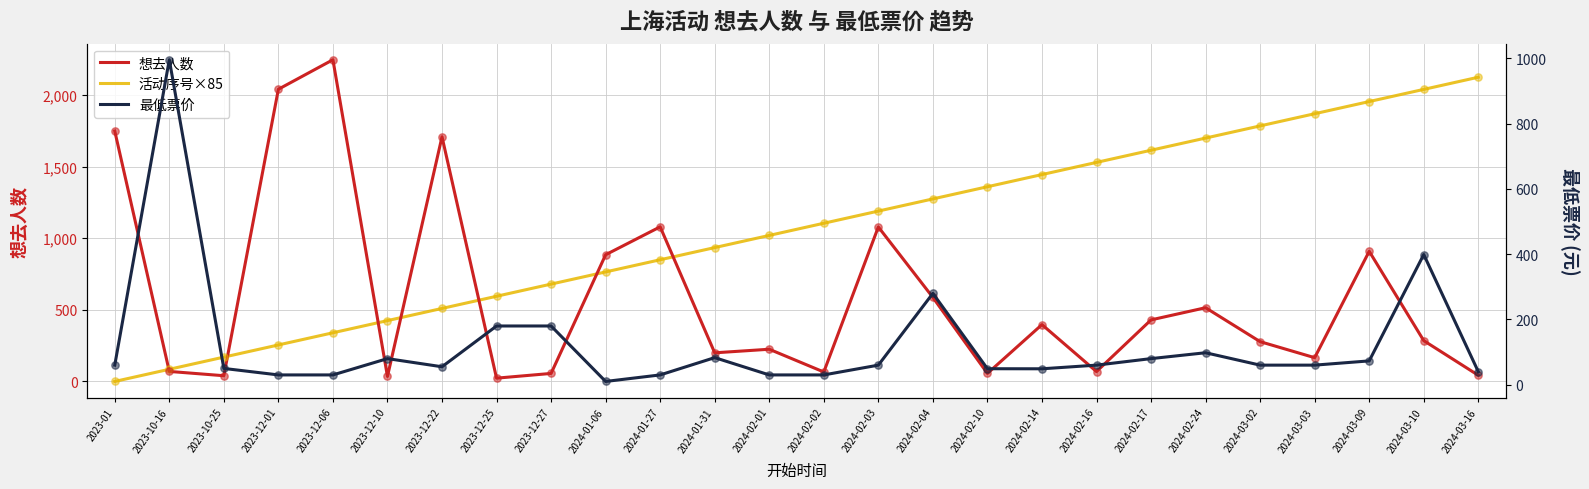

Which series reaches the maximum Y coordinate?

想去人数